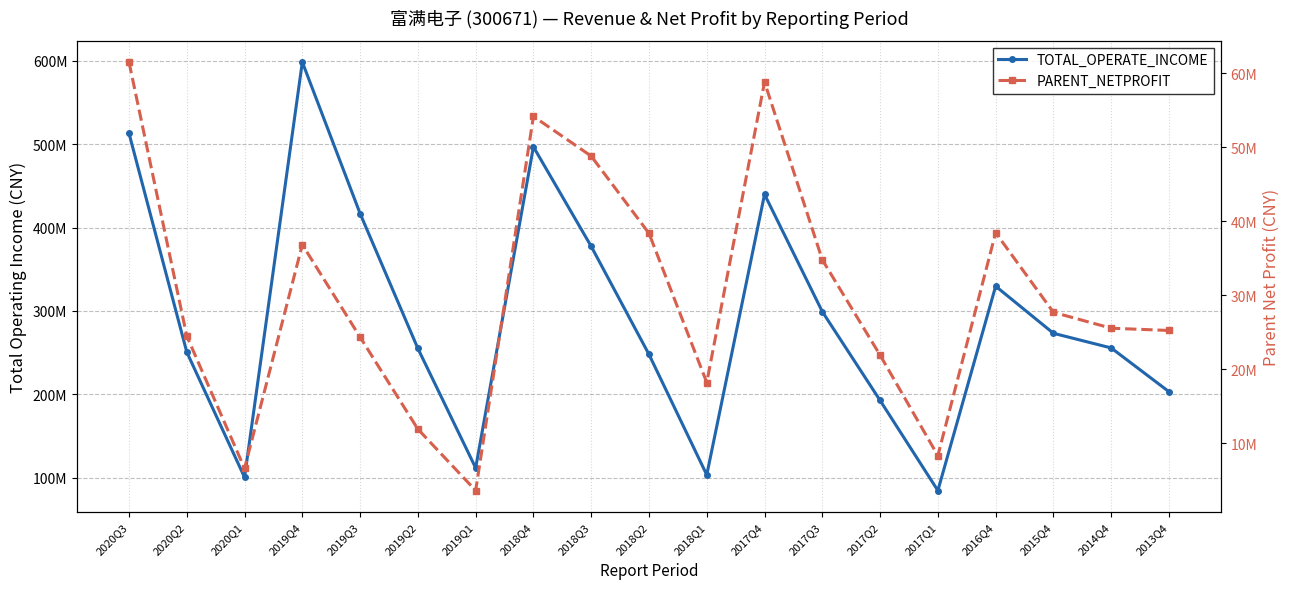

Which series has the largest range (max minus min)?

TOTAL_OPERATE_INCOME